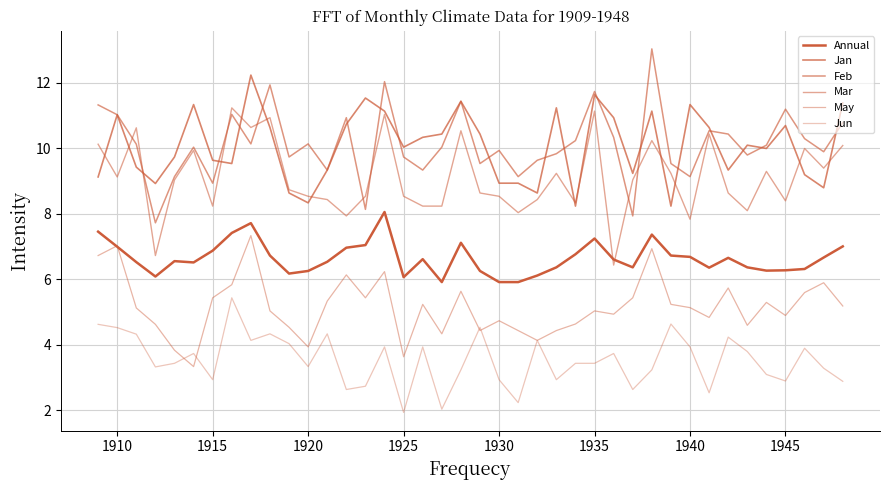

True or false: Annual and Jan cross at least once.

False